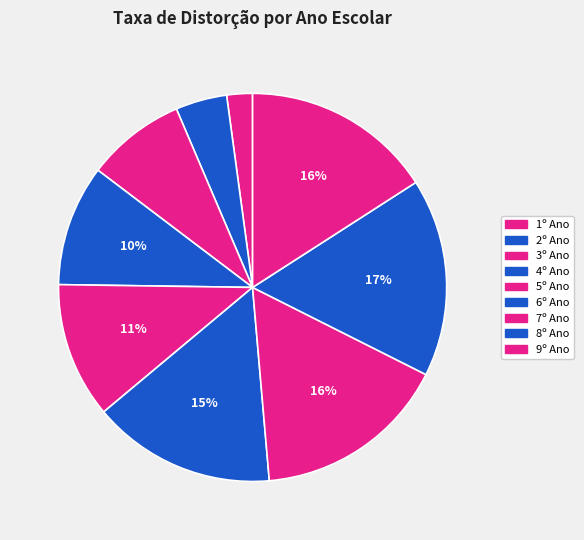

How many segments does this pie chart have?

9